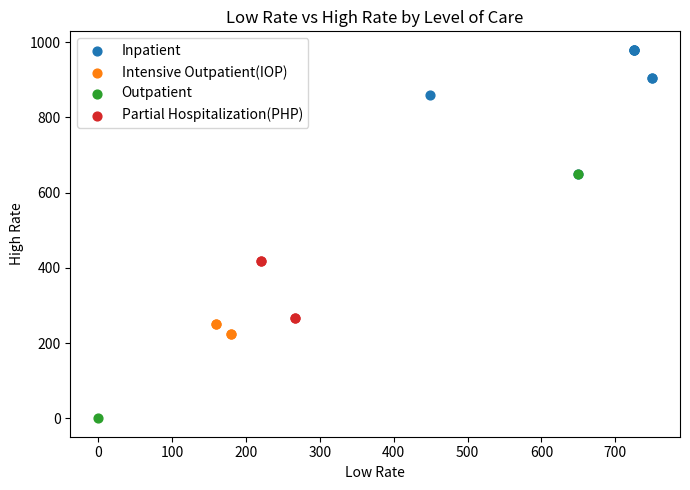

Which series has the widest spread of Y values?

Outpatient